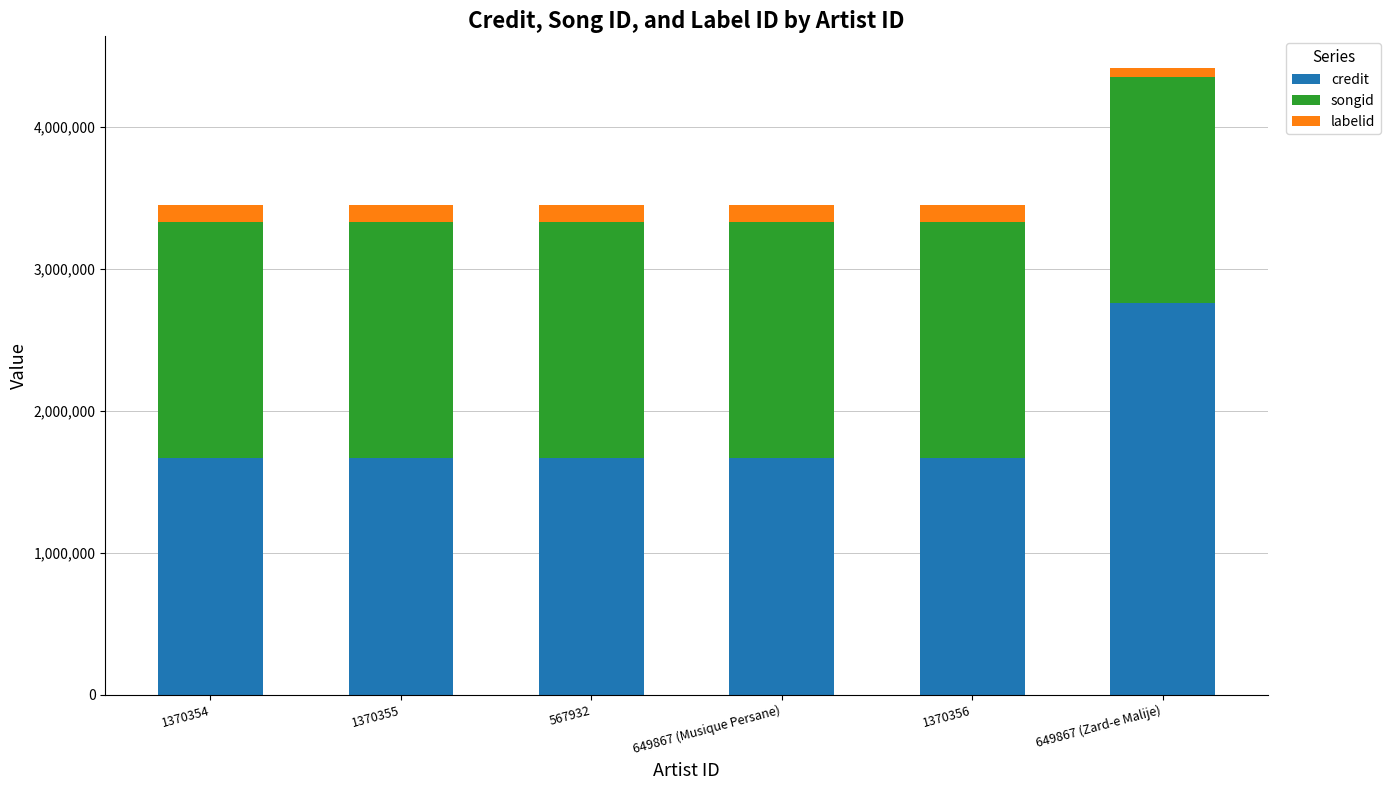

At which category is the sum across all series the highest?

649867 (Zard-e Malije)